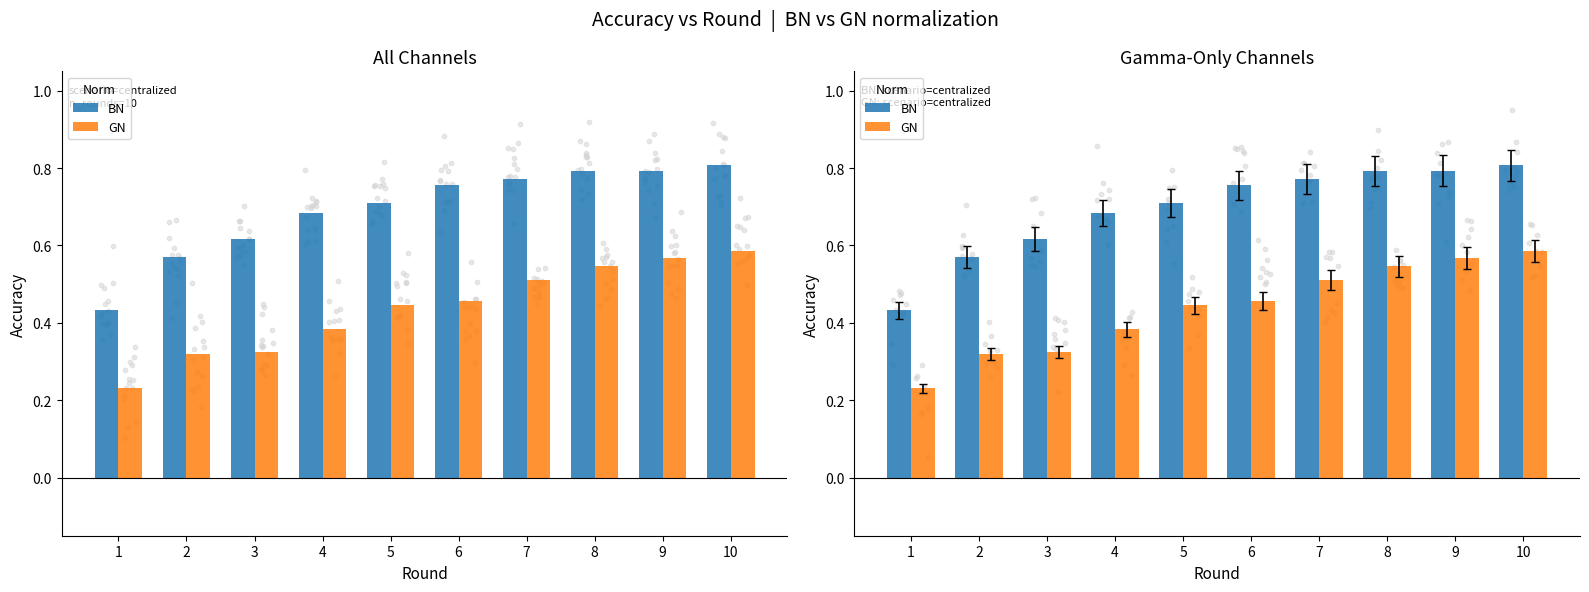

Which series reaches the maximum Y coordinate?

BN